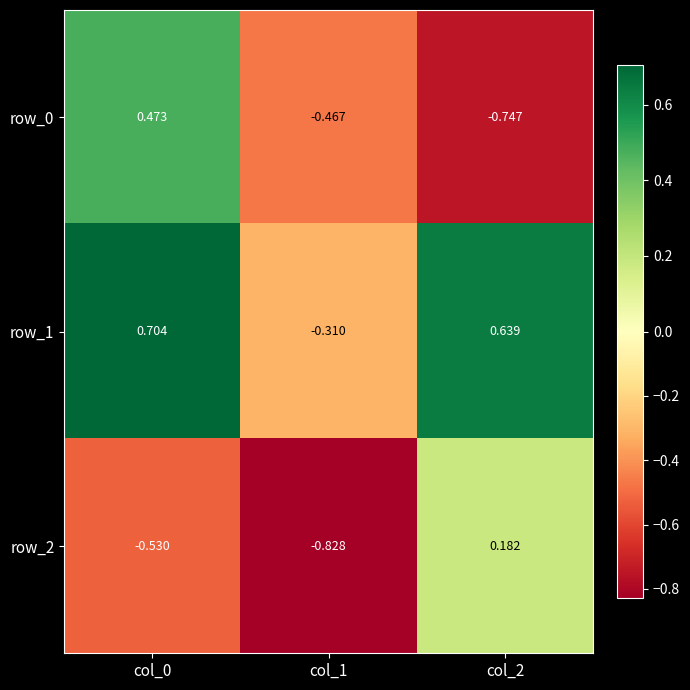

What is the maximum value shown in the chart?

0.7